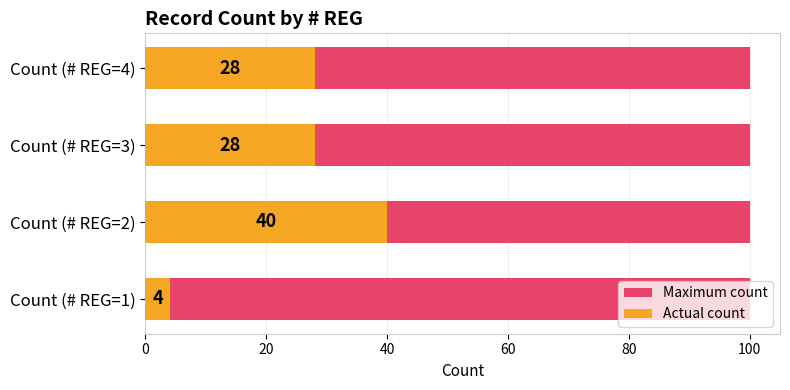

Between 20 and 60, which series saw the biggest shift?

Actual count